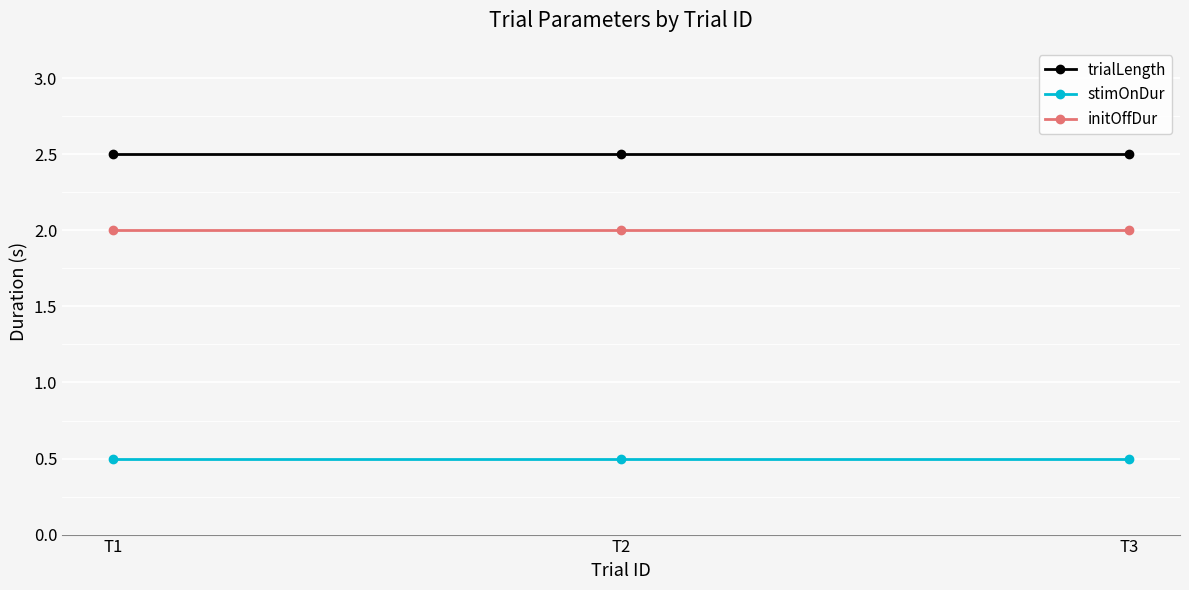

Reading left to right, extract all data points from this chart.

trialLength: 2.5	2.5	2.5
stimOnDur: 0.5	0.5	0.5
initOffDur: 2.0	2.0	2.0